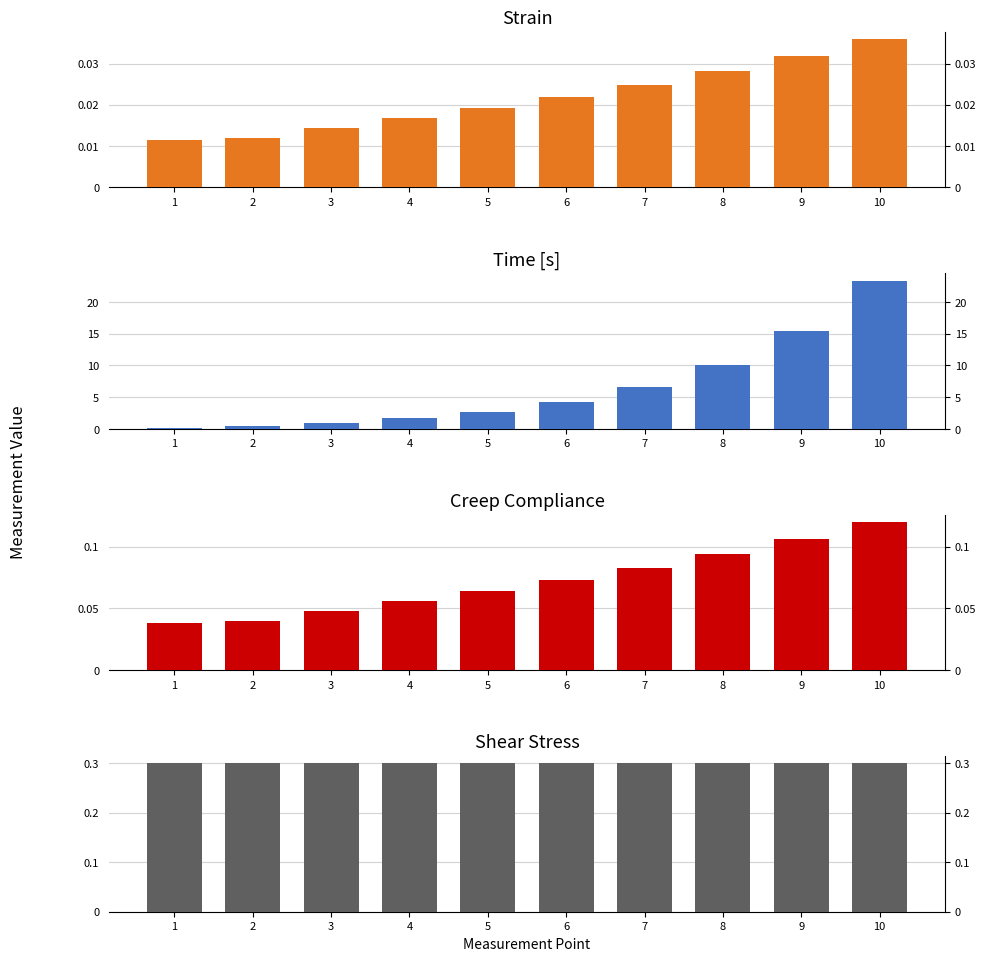

At 7, list the series in order from smallest to largest.

Strain, Creep Compliance, Shear Stress, Time [s]